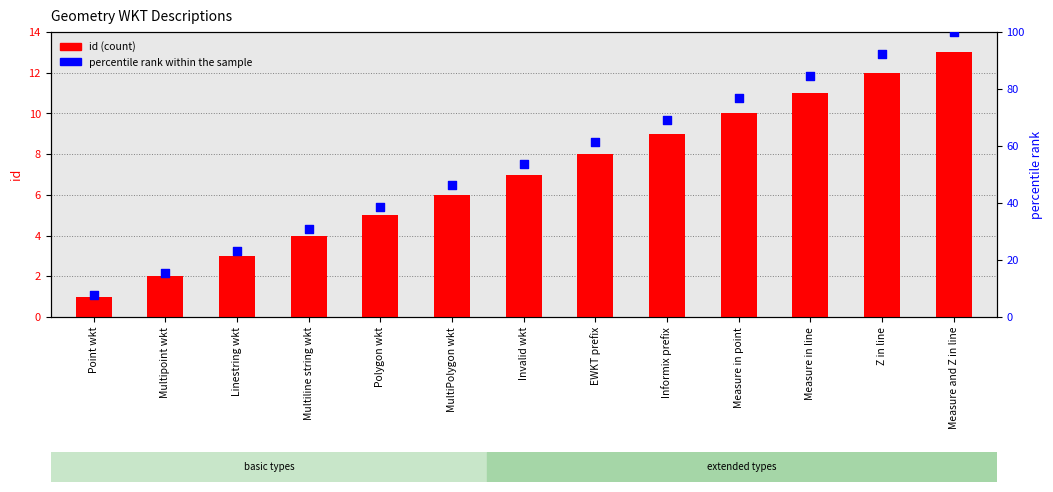

Is the value of id (count) at Multipoint wkt greater than the value of percentile rank within the sample at Informix prefix?

No